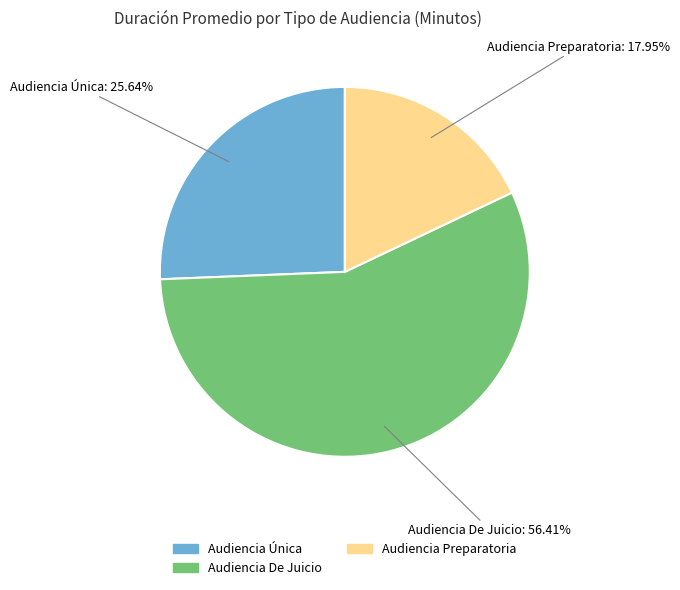

Which category has the smallest portion of the pie?

Audiencia Preparatoria